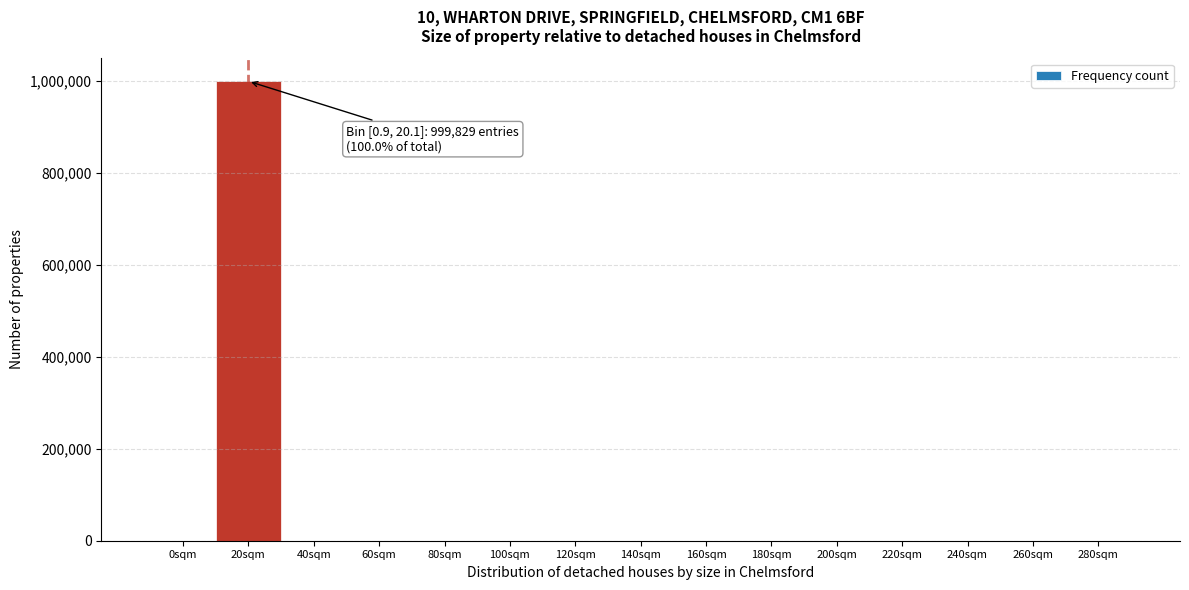

What is the sum of all values?

1000000